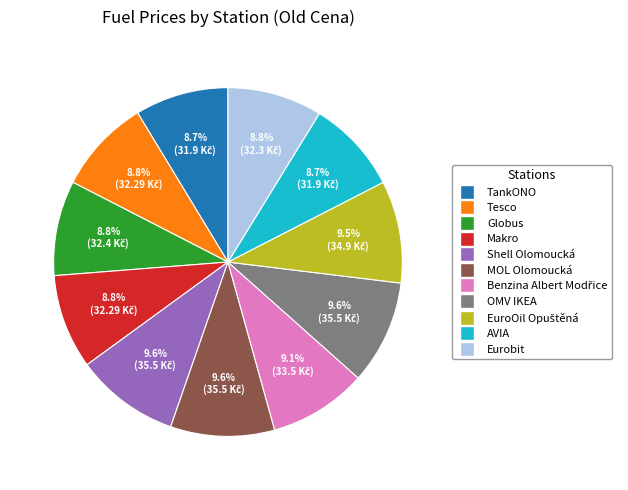

To the nearest percent, what percentage of the pie is TankONO?

9%